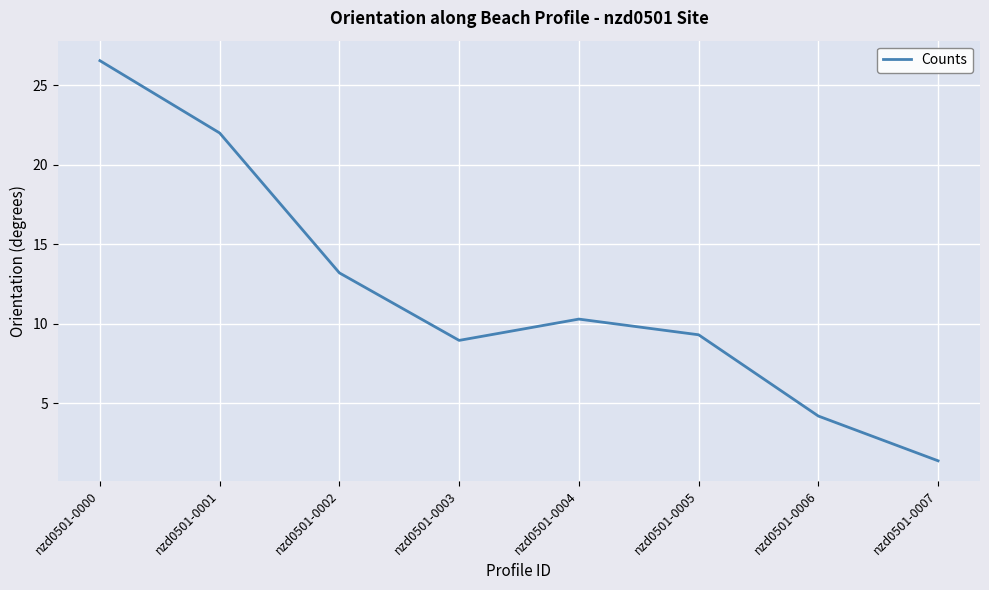

True or false: the data has more than 0 interior local peaks.

True